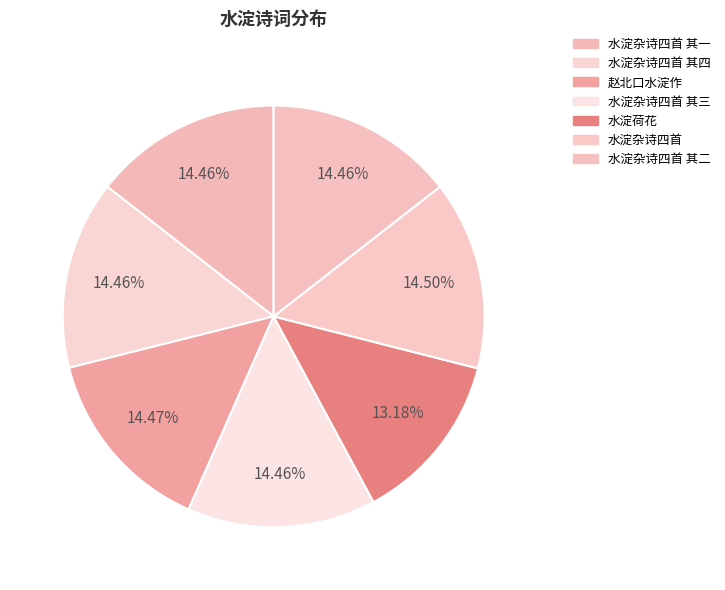

To the nearest percent, what is the difference between the largest and smallest slice percentages?

1%